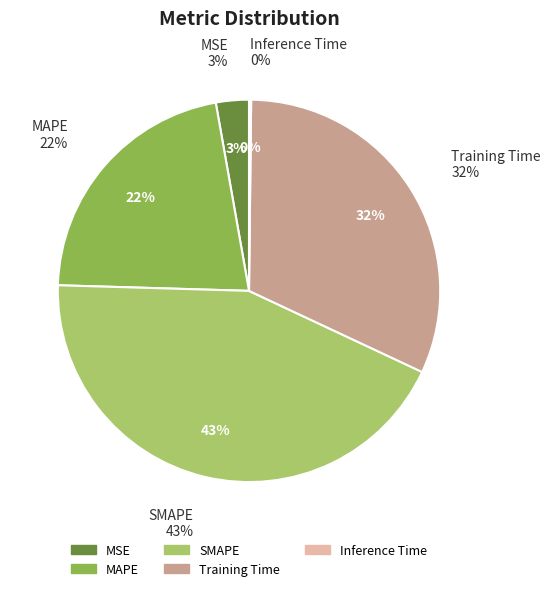

What portion of the pie excludes Training Time?

68.2%